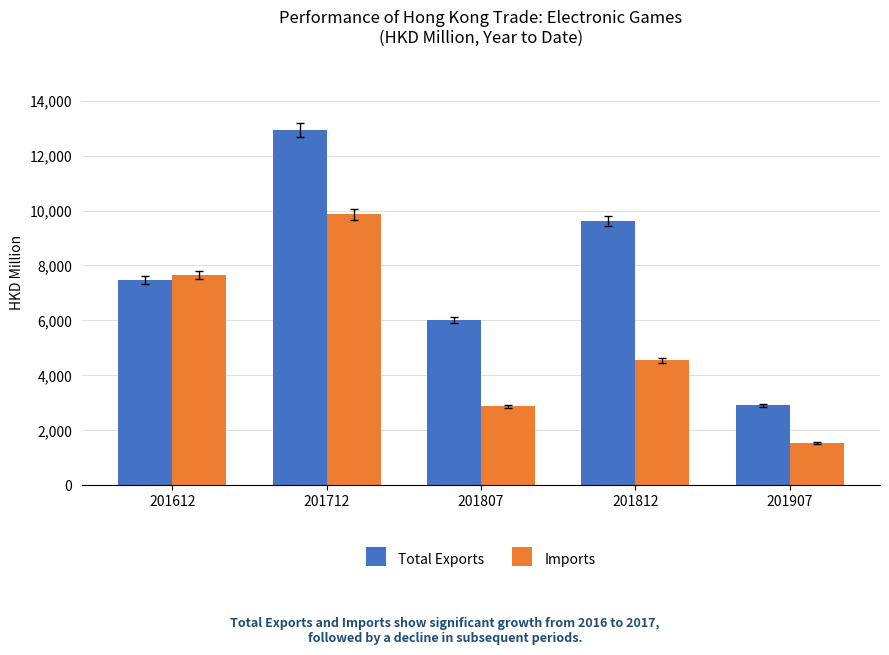

List the labels in order of Total Exports value, smallest first.

201907, 201807, 201612, 201812, 201712